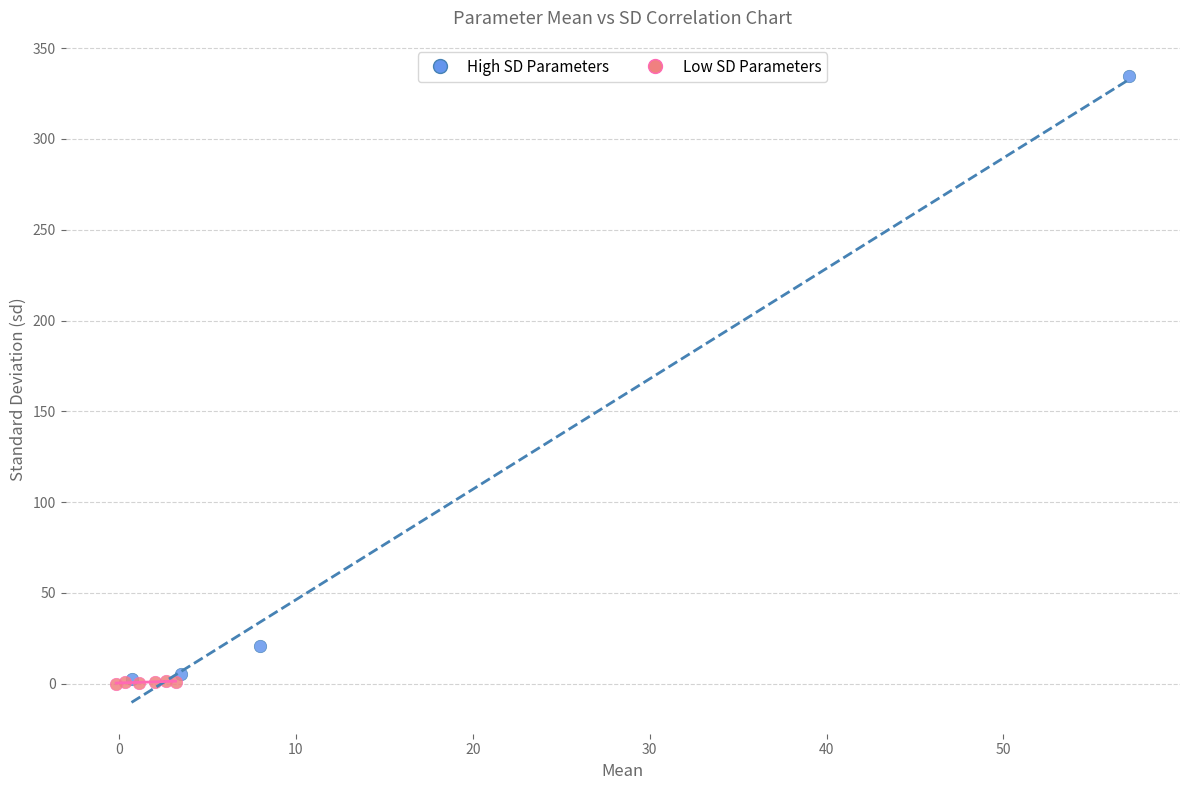

Which series has the widest spread of Y values?

High SD Parameters